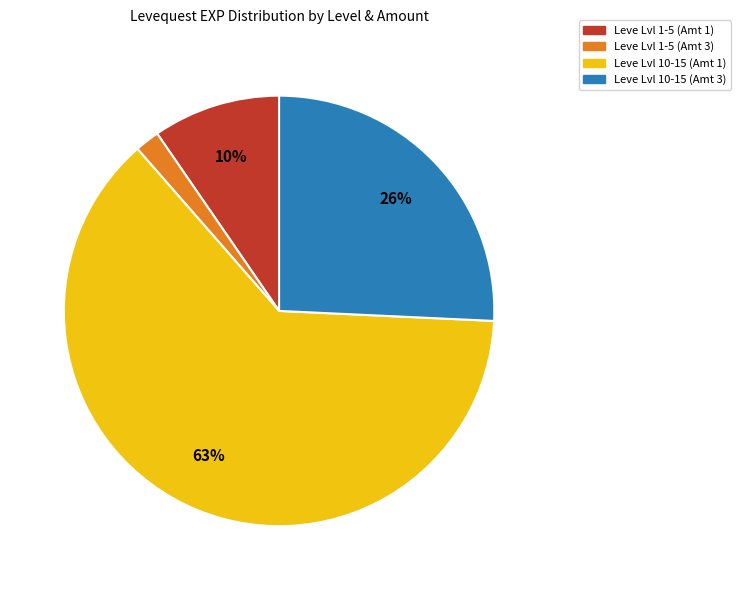

Does any single category account for the majority?

Yes